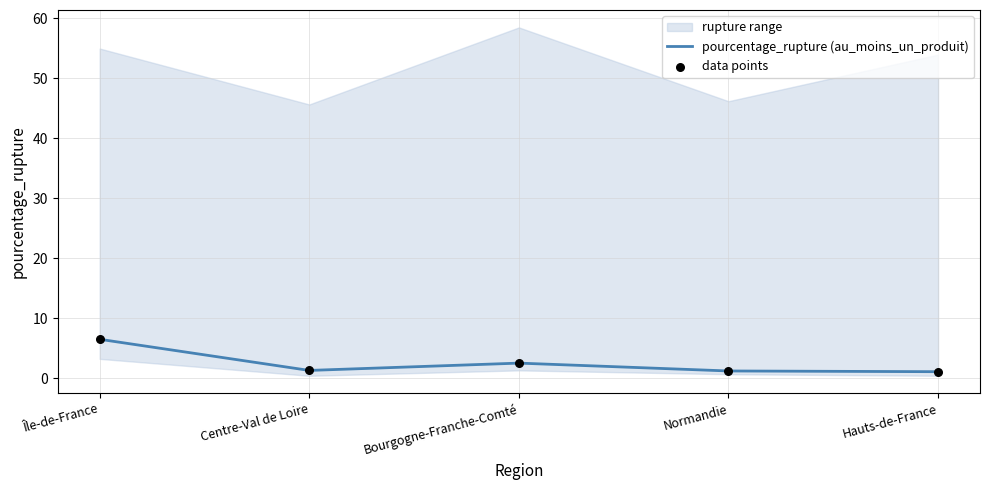

What is the total value across all series at Île-de-France?

13.1